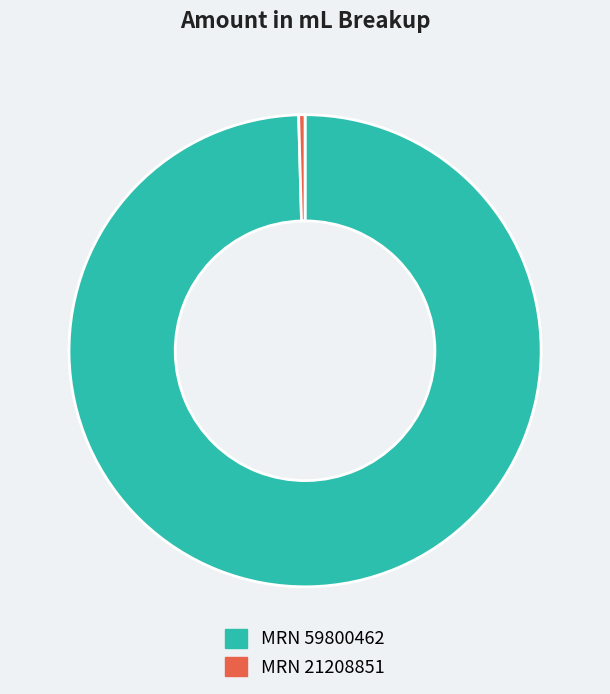

Is there a majority slice in this chart?

Yes